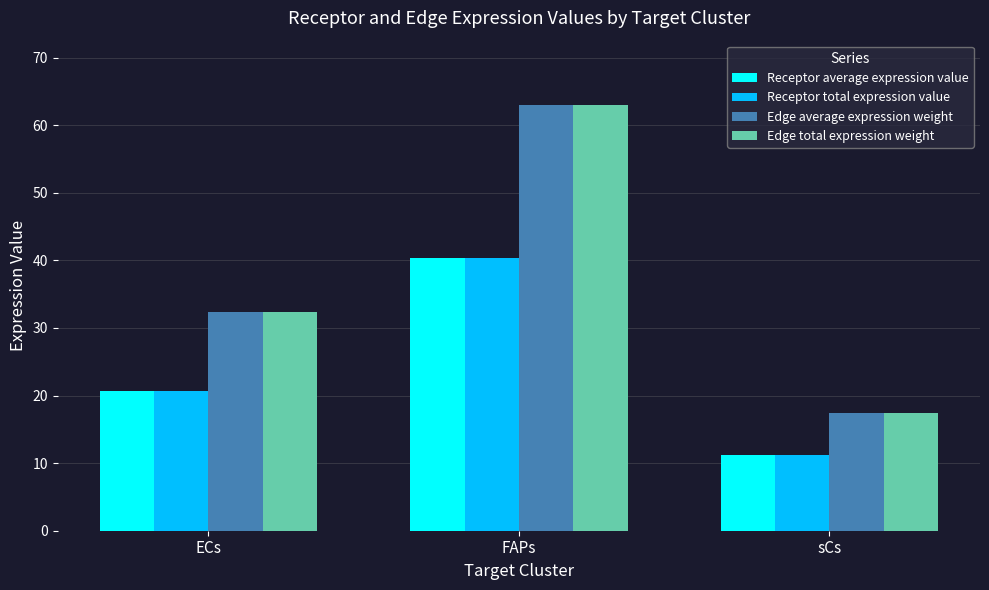

Where is Edge average expression weight nearest to the value 40?

ECs